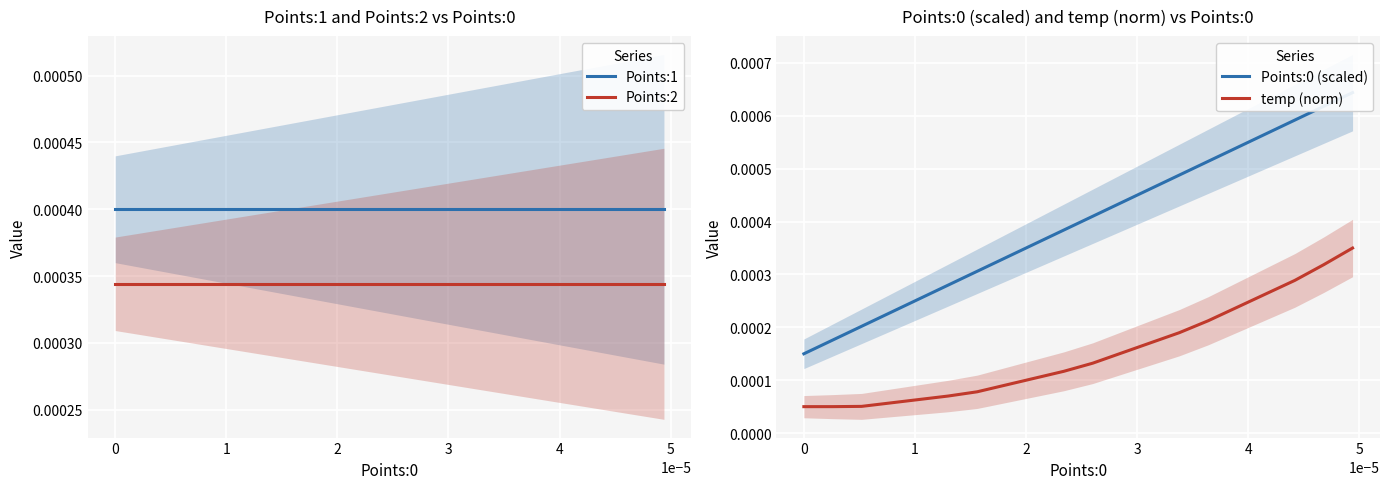

True or false: Points:0 (scaled) and Points:1 cross at least once.

True